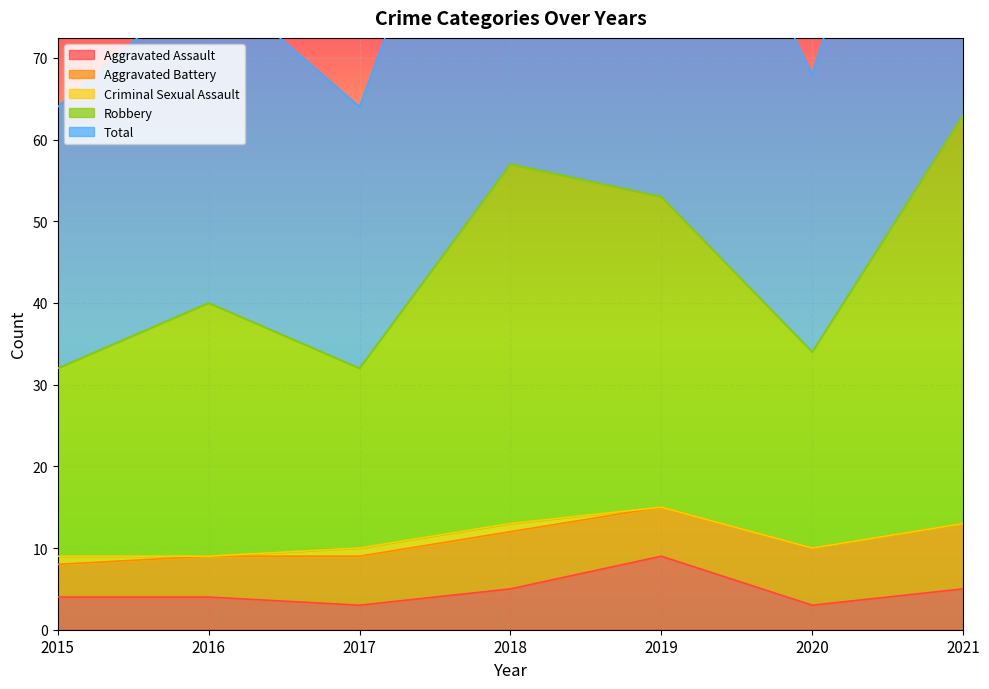

Which has a higher value, 2015 or 2019?

2019